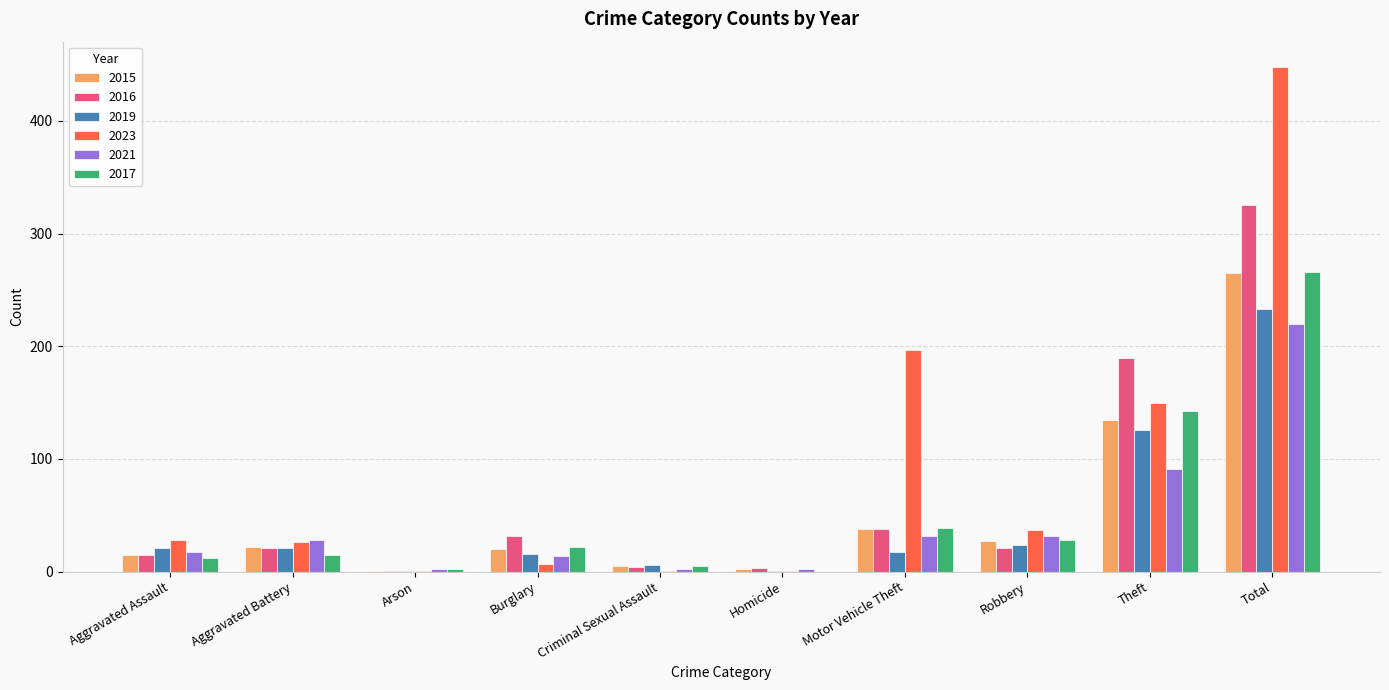

What is the average value of the 2017 series?

53